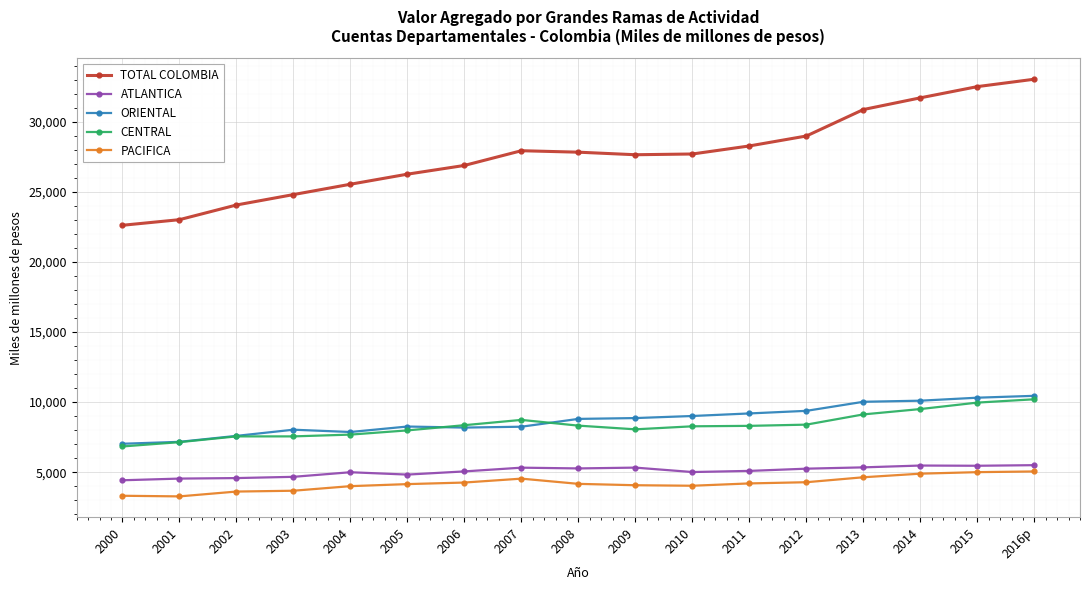

The TOTAL COLOMBIA series shows 26279 at 2005. True or false?

True